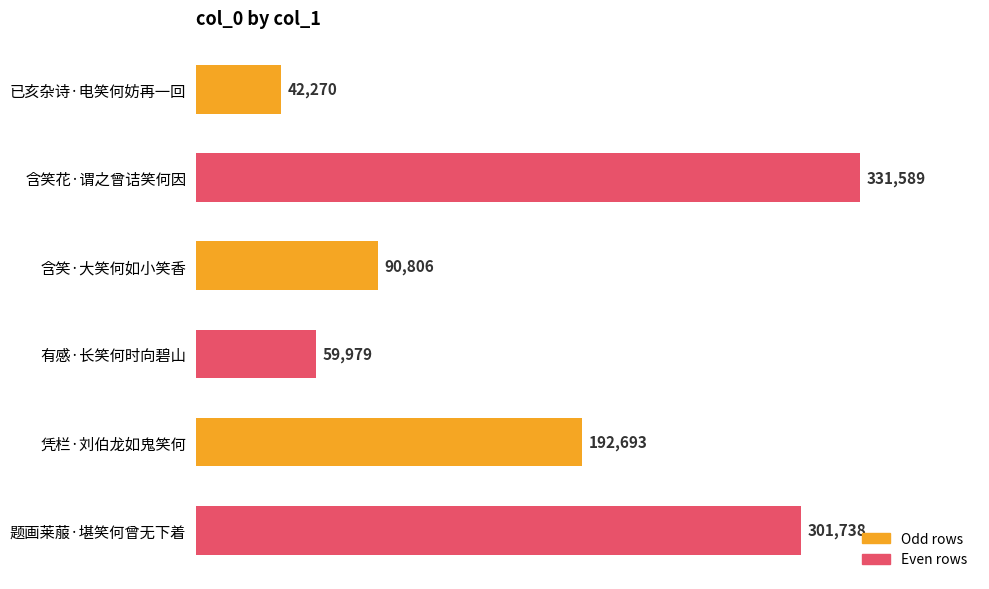

Is it true that the value at 含笑花·谓之曾诘笑何因 is 331589?

True